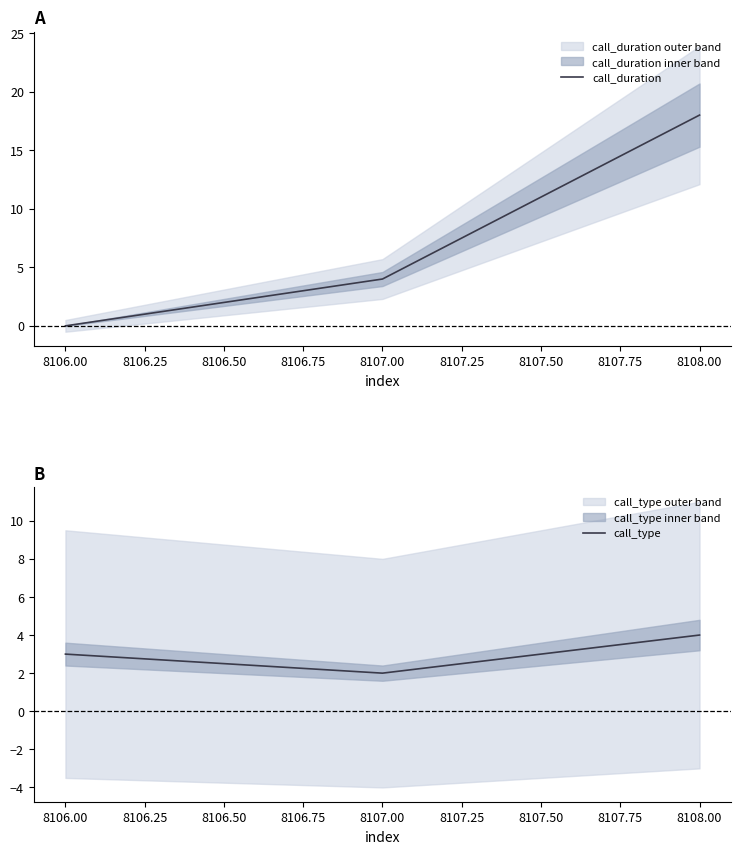

What are all the series names shown in the legend?

call_duration, call_type